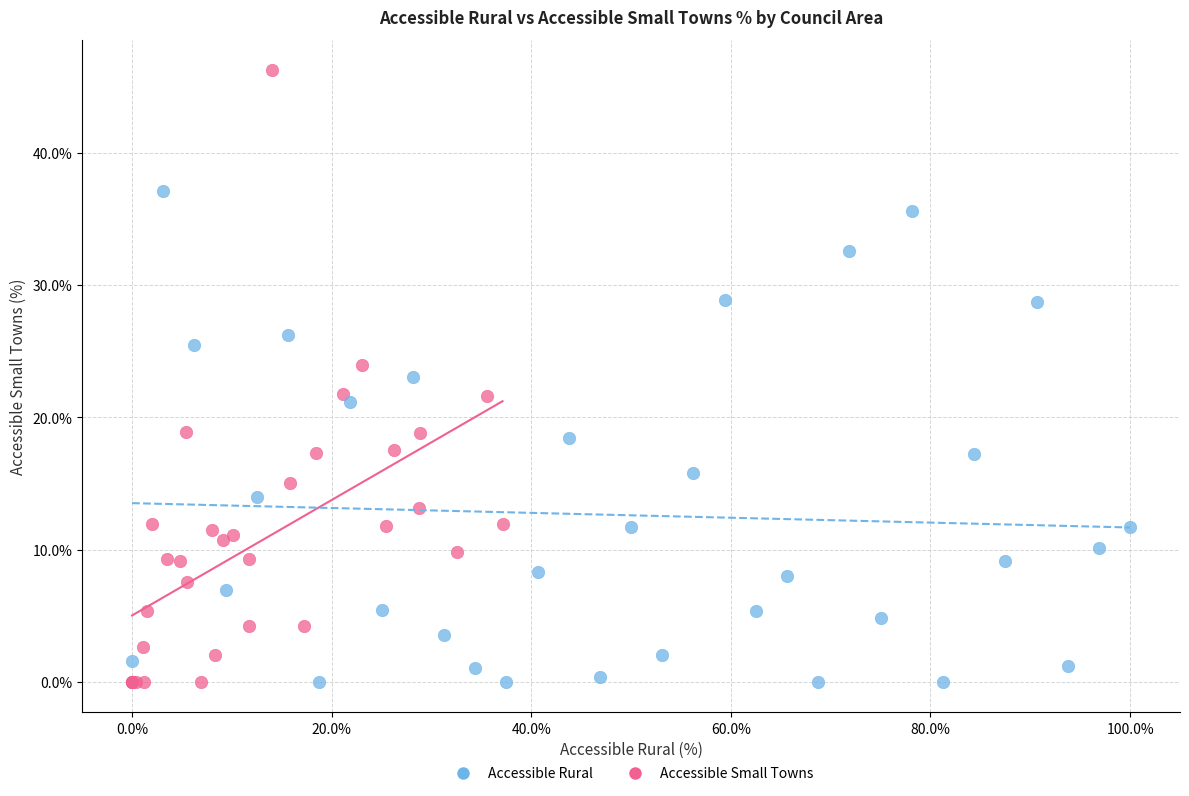

Which series has the largest Y range (max minus min)?

Accessible Small Towns